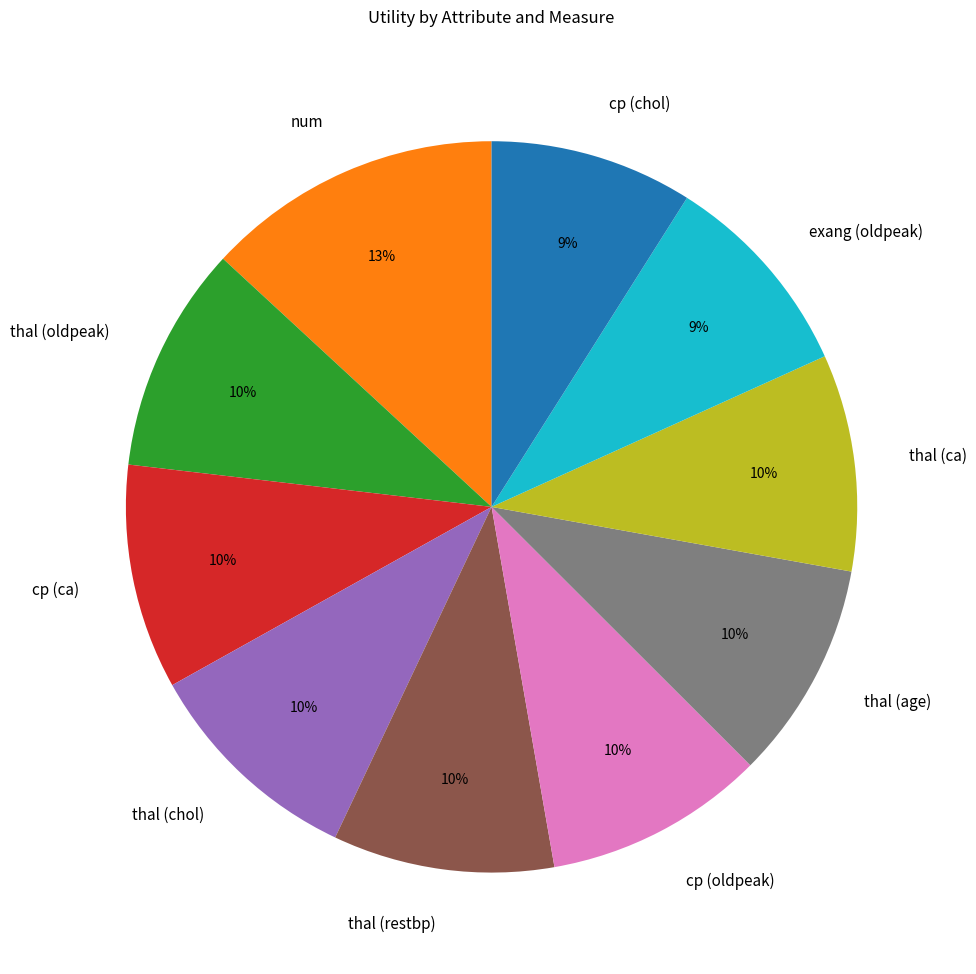

Approximately how many times larger is the value at thal (oldpeak) compared to thal (restbp)?

1.0